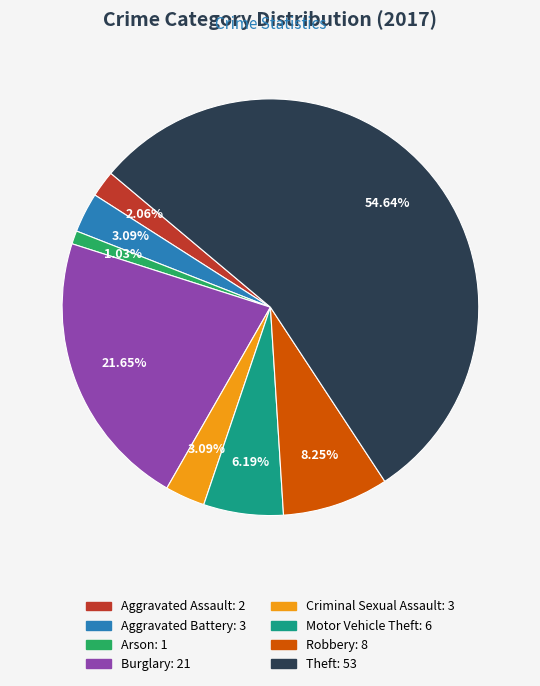

To the nearest percent, what is the combined percentage of Arson and Criminal Sexual Assault?

4%